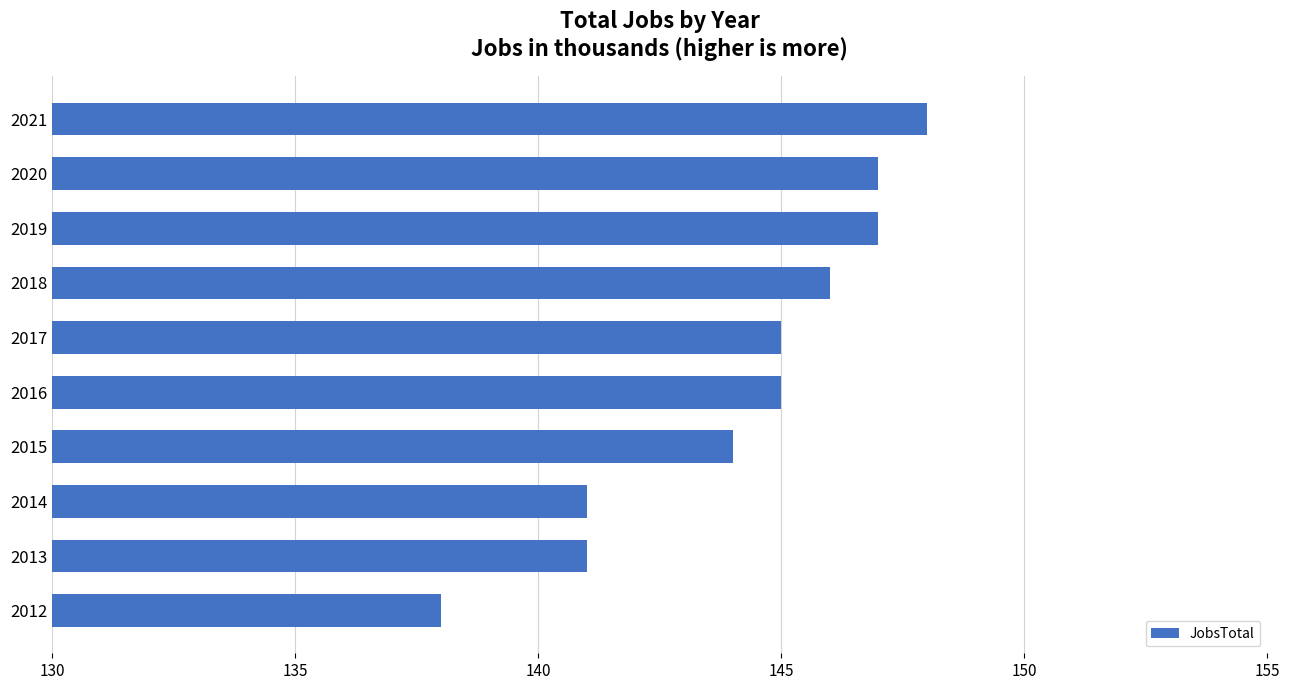

Reading bottom to top, what are all the values shown in this chart?

2012=138	2013=141	2014=141	2015=144	2016=145	2017=145	2018=146	2019=147	2020=147	2021=148